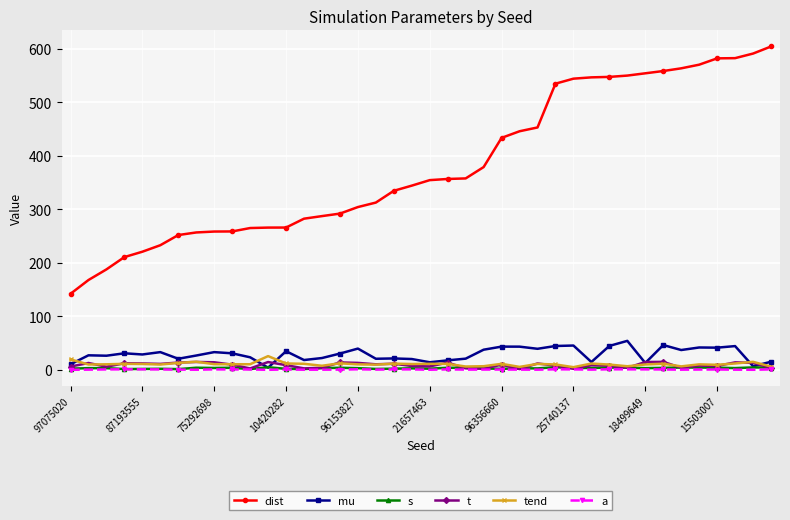

What is the maximum value for dist?

603.8